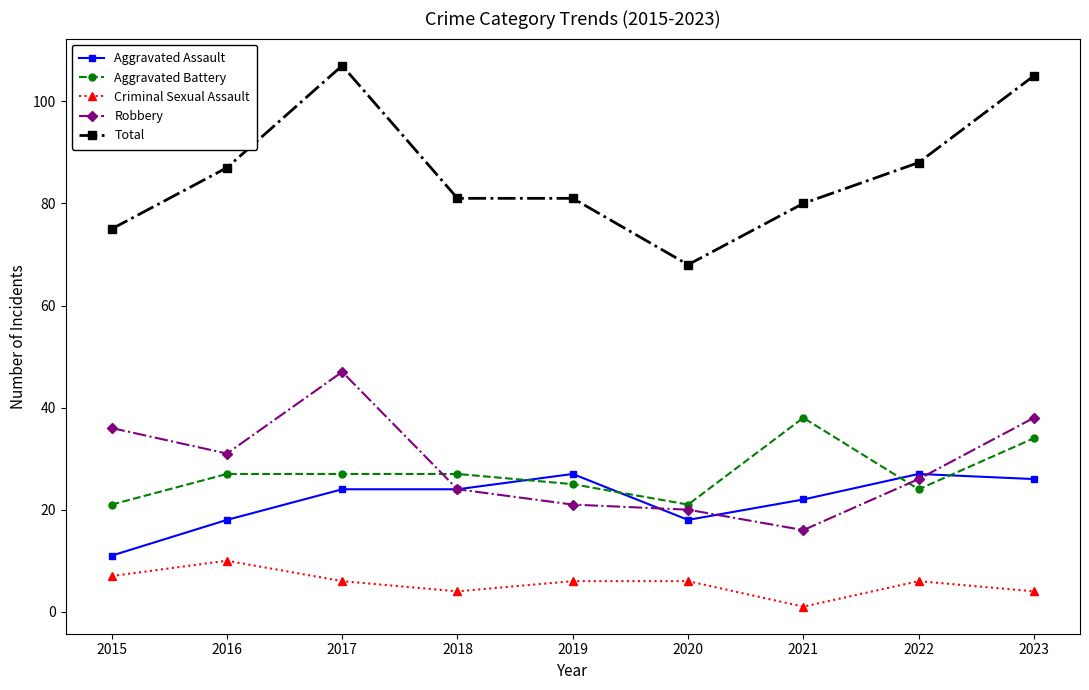

Rank the series by their maximum value, from lowest to highest.

Criminal Sexual Assault, Aggravated Assault, Aggravated Battery, Robbery, Total